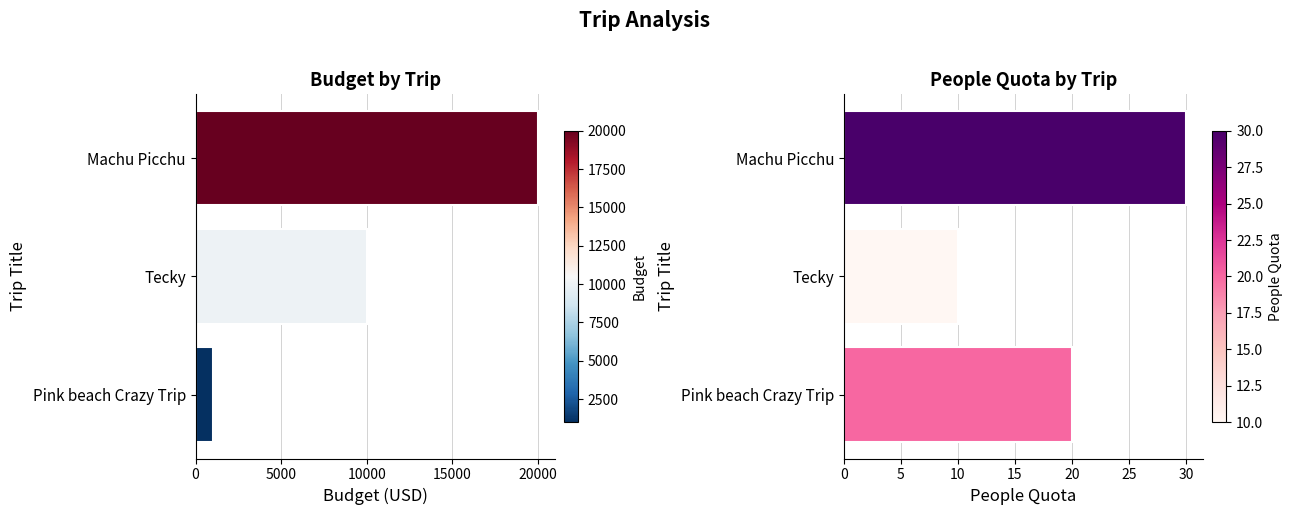

What value does the people_quota series have at Machu Picchu, to the nearest 10?

30